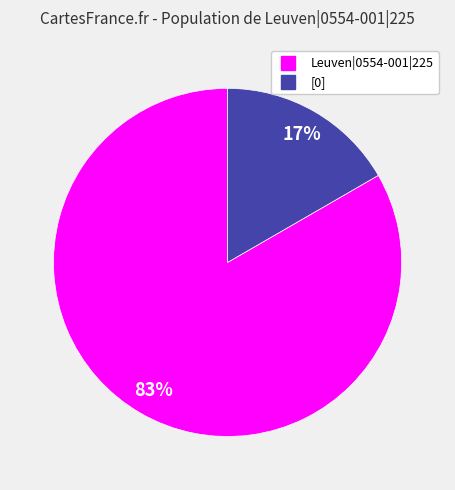

The [0] slice represents 4% of the pie. True or false?

False